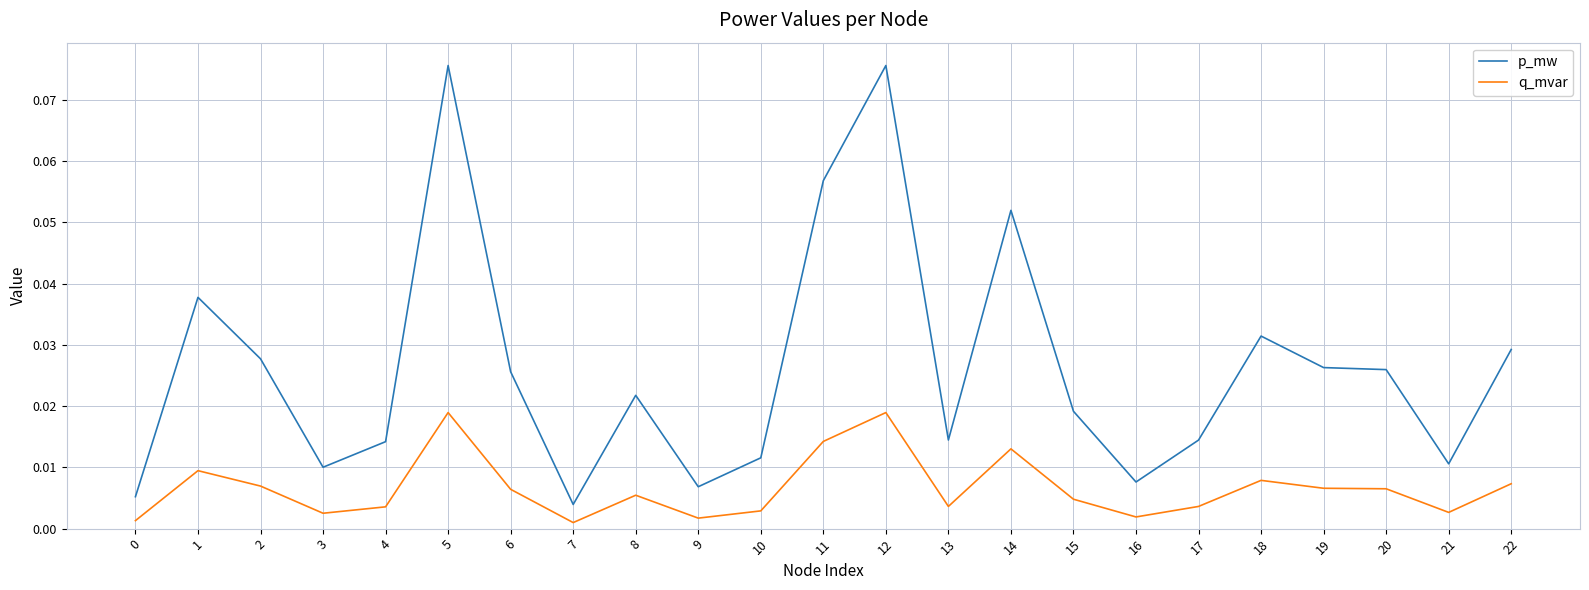

List the series in order of their overall mean, lowest first.

q_mvar, p_mw